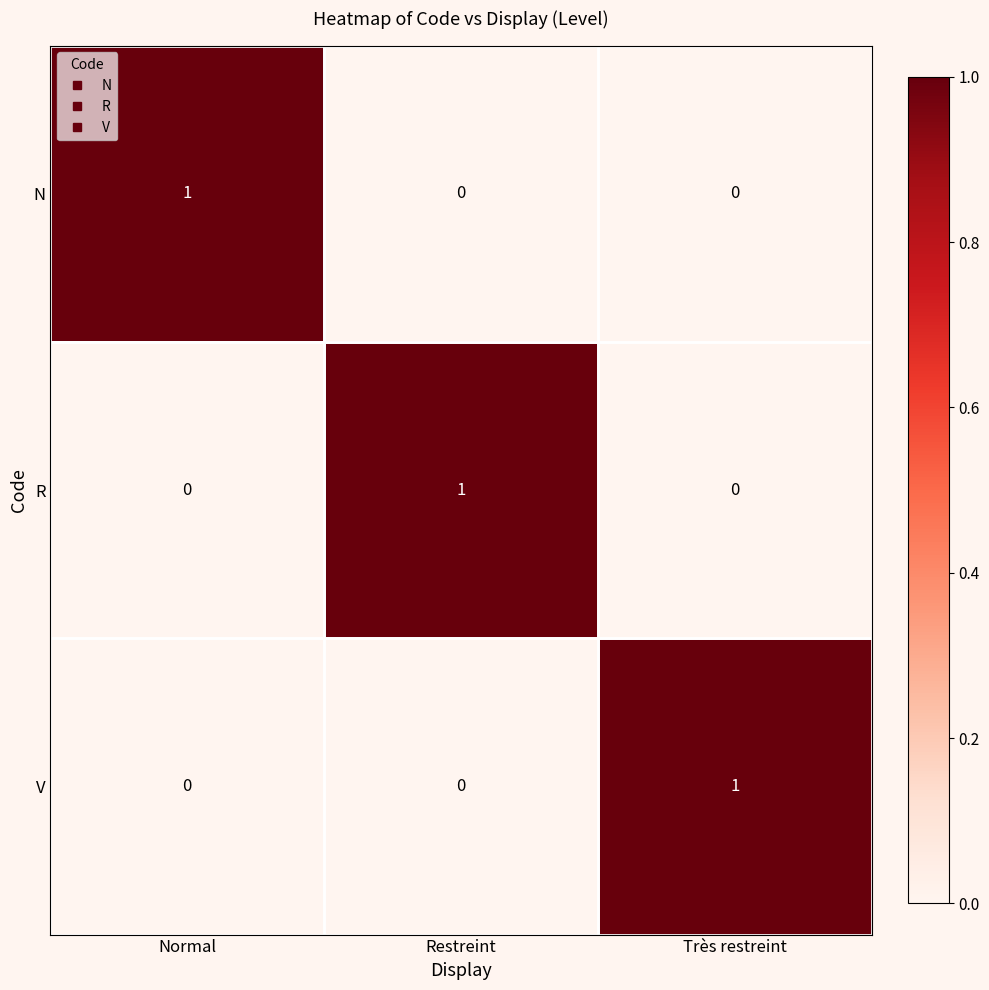

How many R values are between 0 and 1?

3